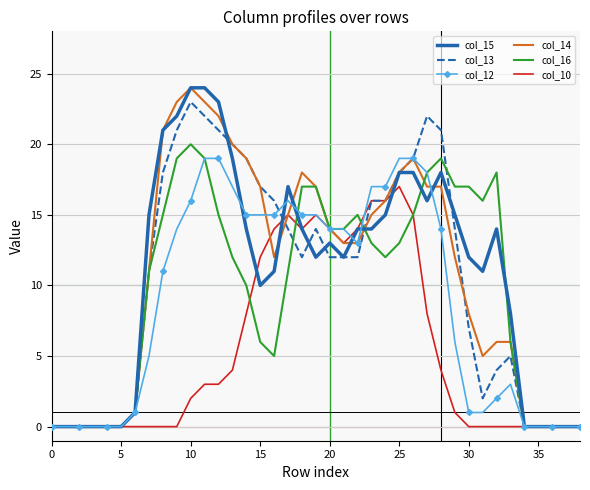

What is the greatest value displayed?

24